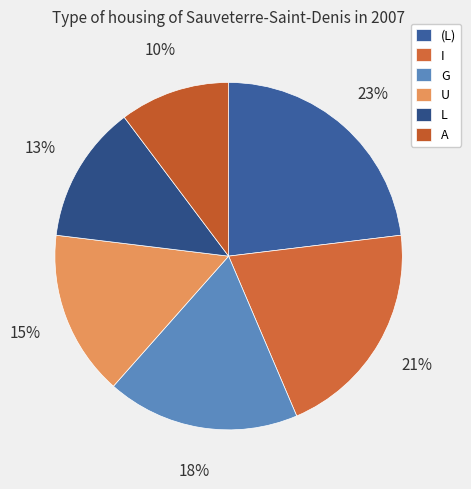

How many segments does this pie chart have?

6